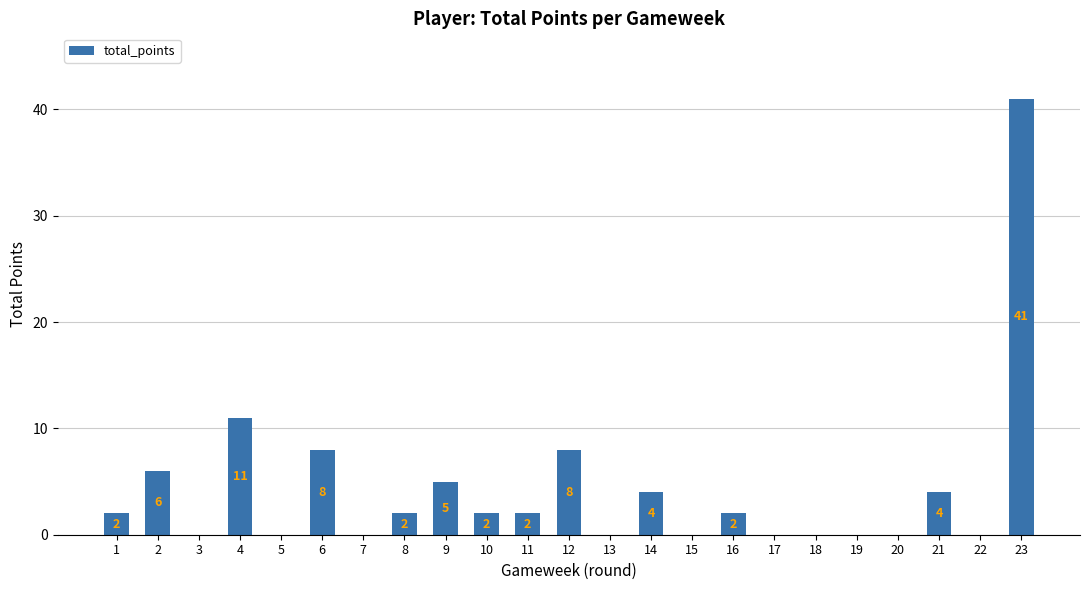

Reading left to right, transcribe all the data shown in this chart.

2	6	0	11	0	8	0	2	5	2	2	8	0	4	0	2	0	0	0	0	4	0	41